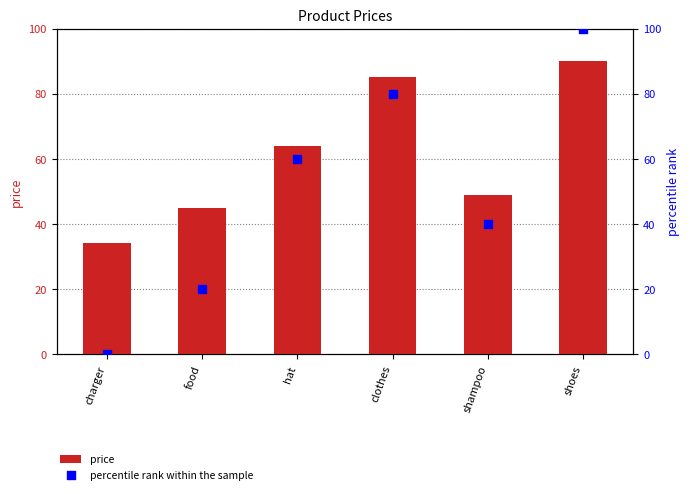

What are all the series names shown in the legend?

price, percentile rank within the sample